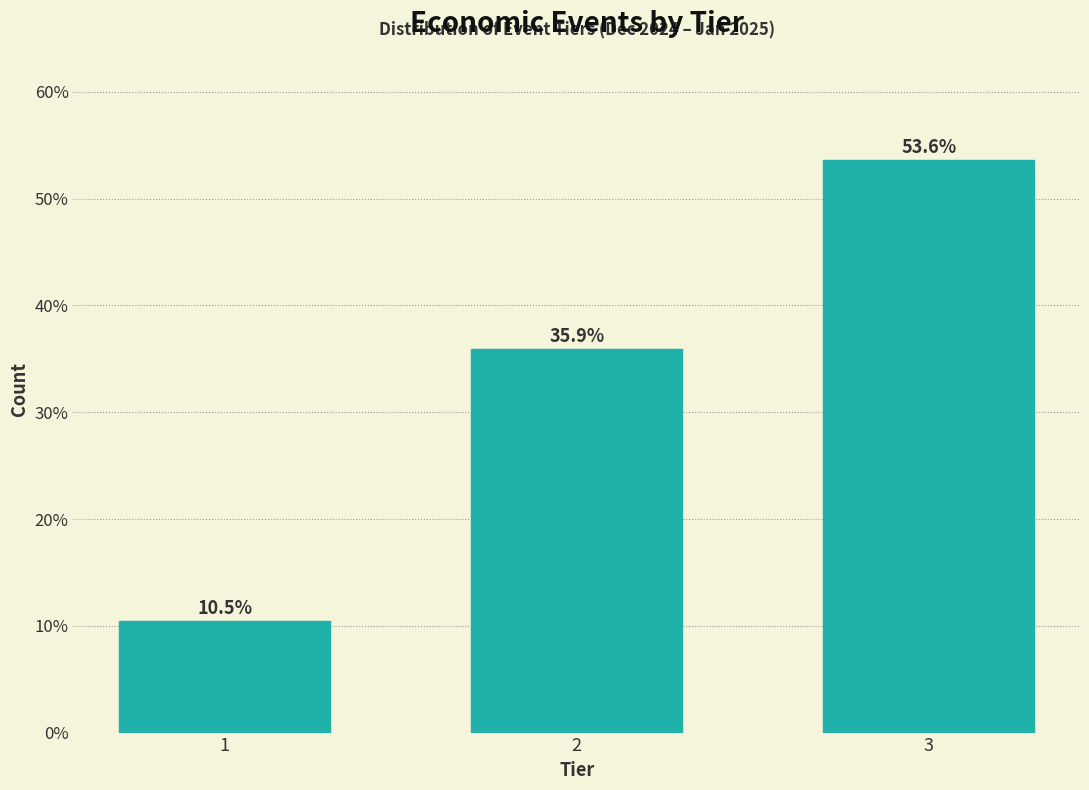

Reading right to left, transcribe all the data shown in this chart.

53.6	35.9	10.5